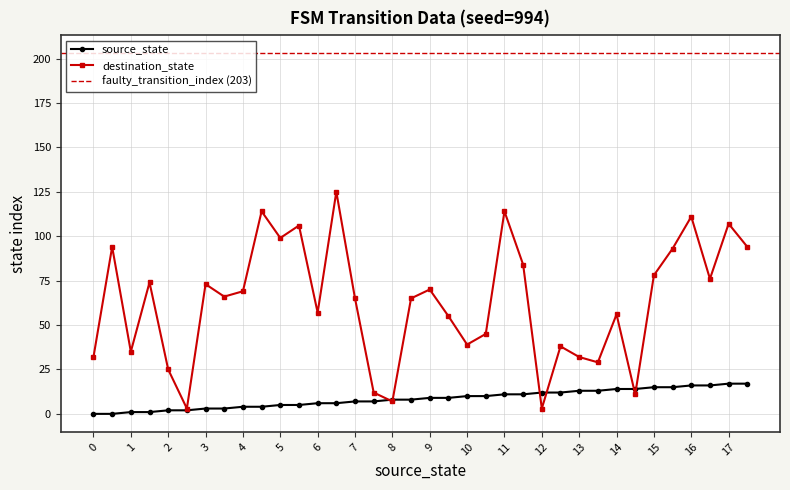

How many intersections are there between source_state and destination_state?

6